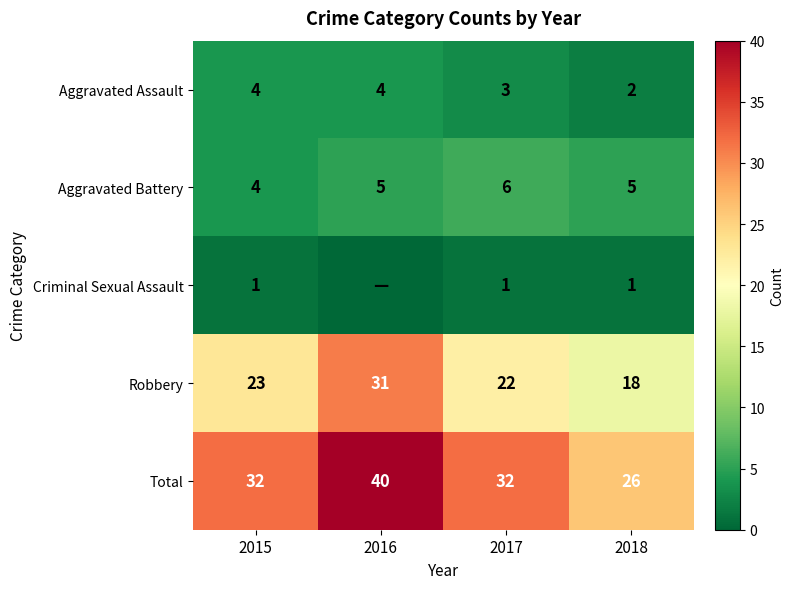

List the labels in order of Robbery value, smallest first.

2018, 2017, 2015, 2016